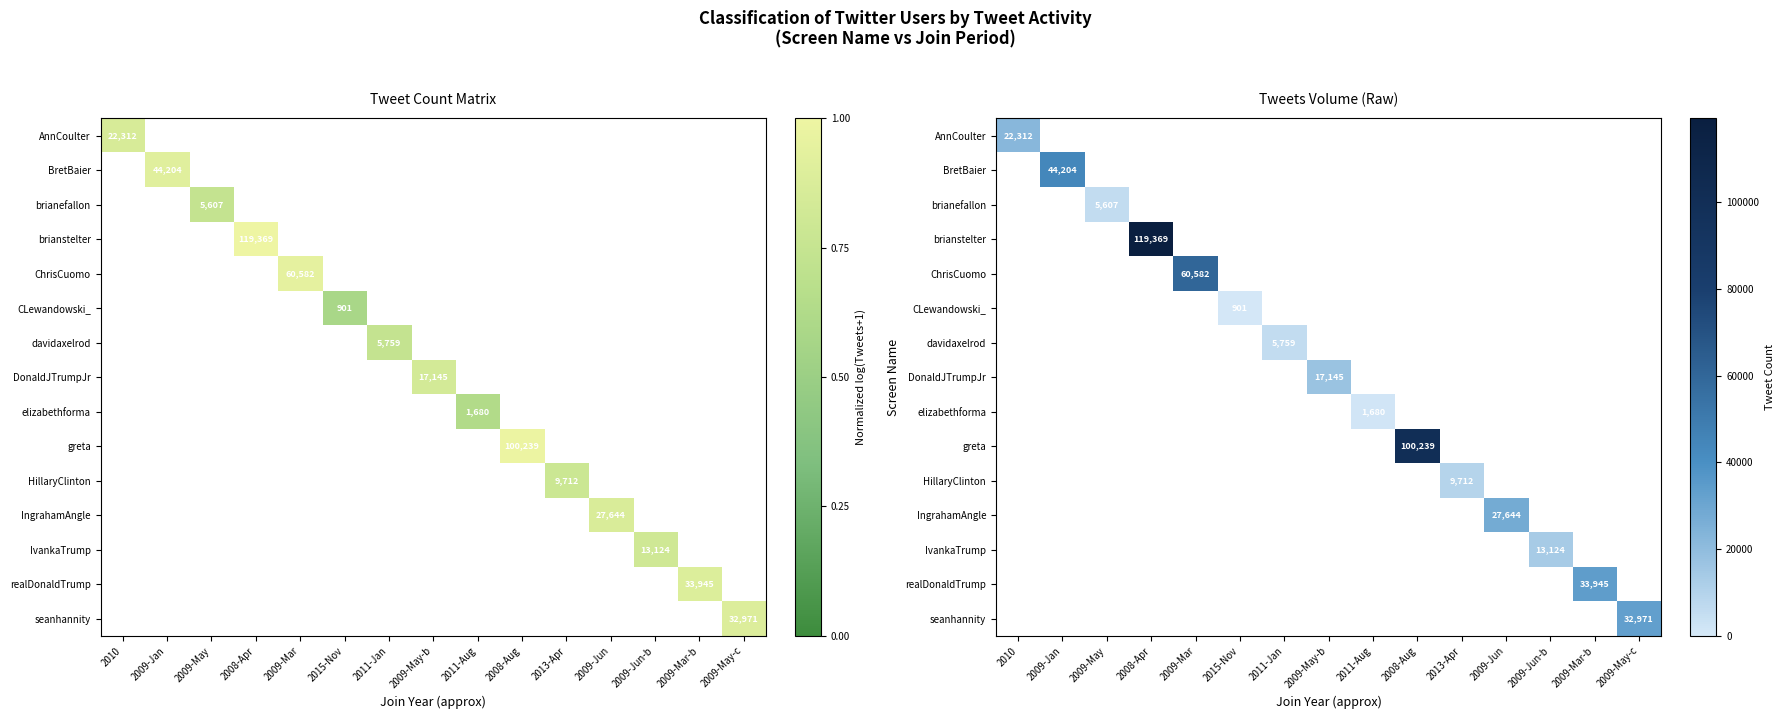

At how many categories does at least one series exceed 91977?

2